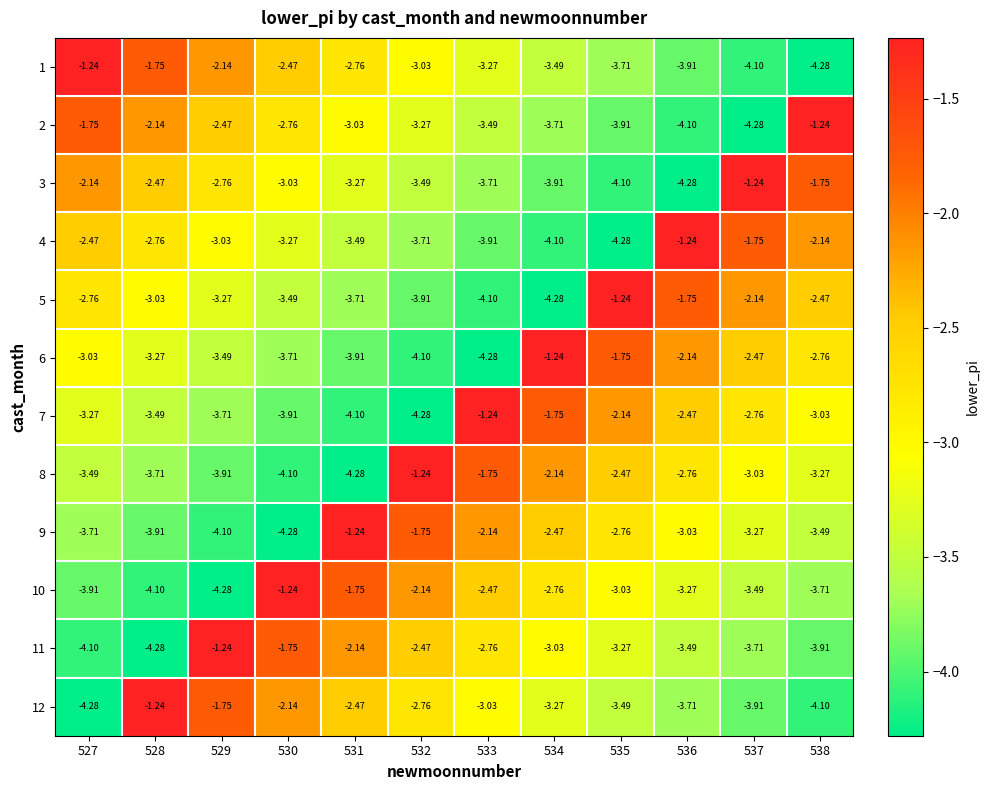

Is the value of 8 at 530 greater than the value of 10 at 538?

No